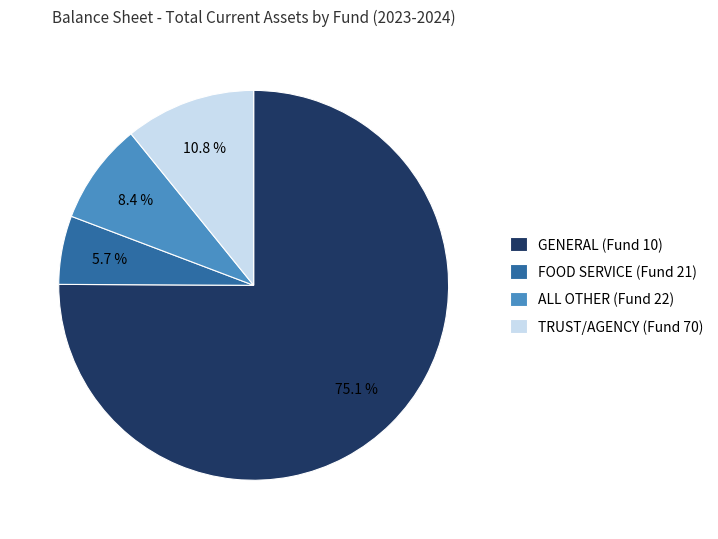

Count the number of slices in the pie.

4